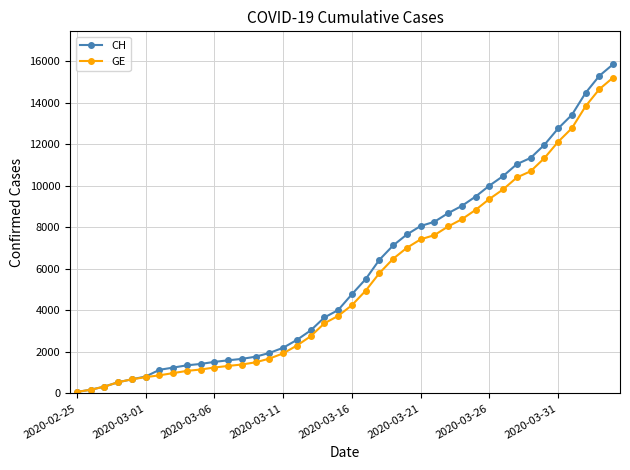

What is the minimum value for GE?

73